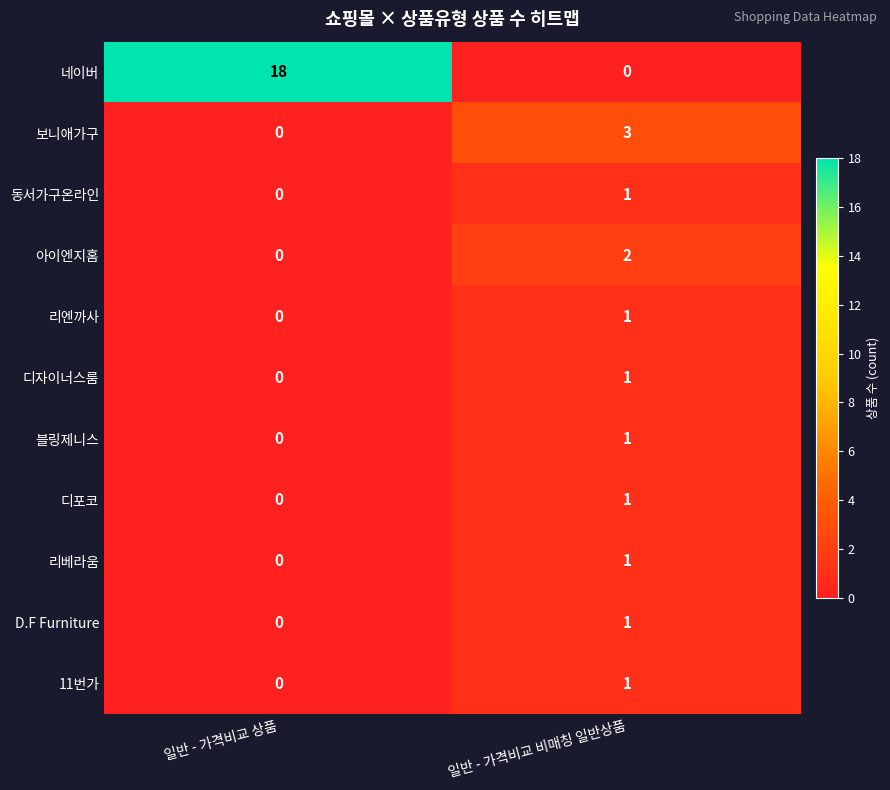

Reading left to right, what are all the values shown in this chart?

네이버: 18	0
보니애가구: 0	3
동서가구온라인: 0	1
아이엔지홈: 0	2
리엔까사: 0	1
디자이너스룸: 0	1
블링제니스: 0	1
디포코: 0	1
리베라움: 0	1
D.F Furniture: 0	1
11번가: 0	1